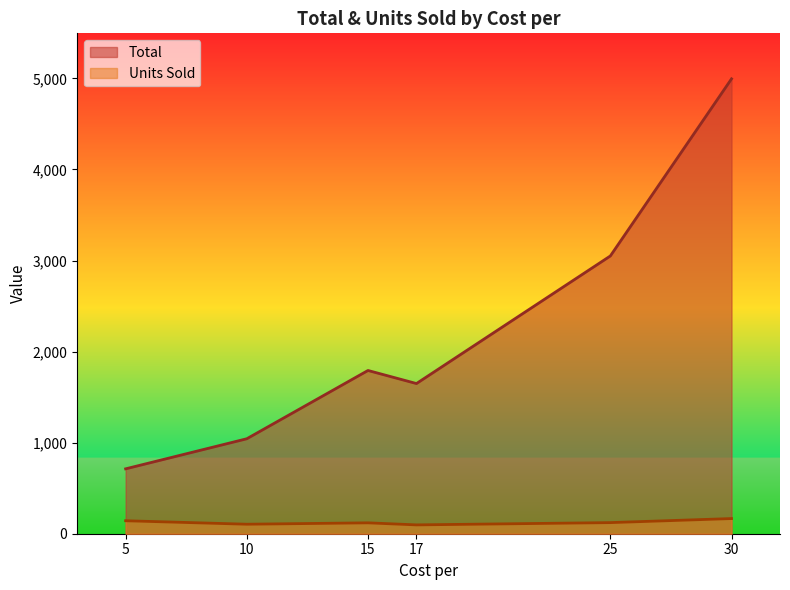

Count the number of data series in this chart.

2